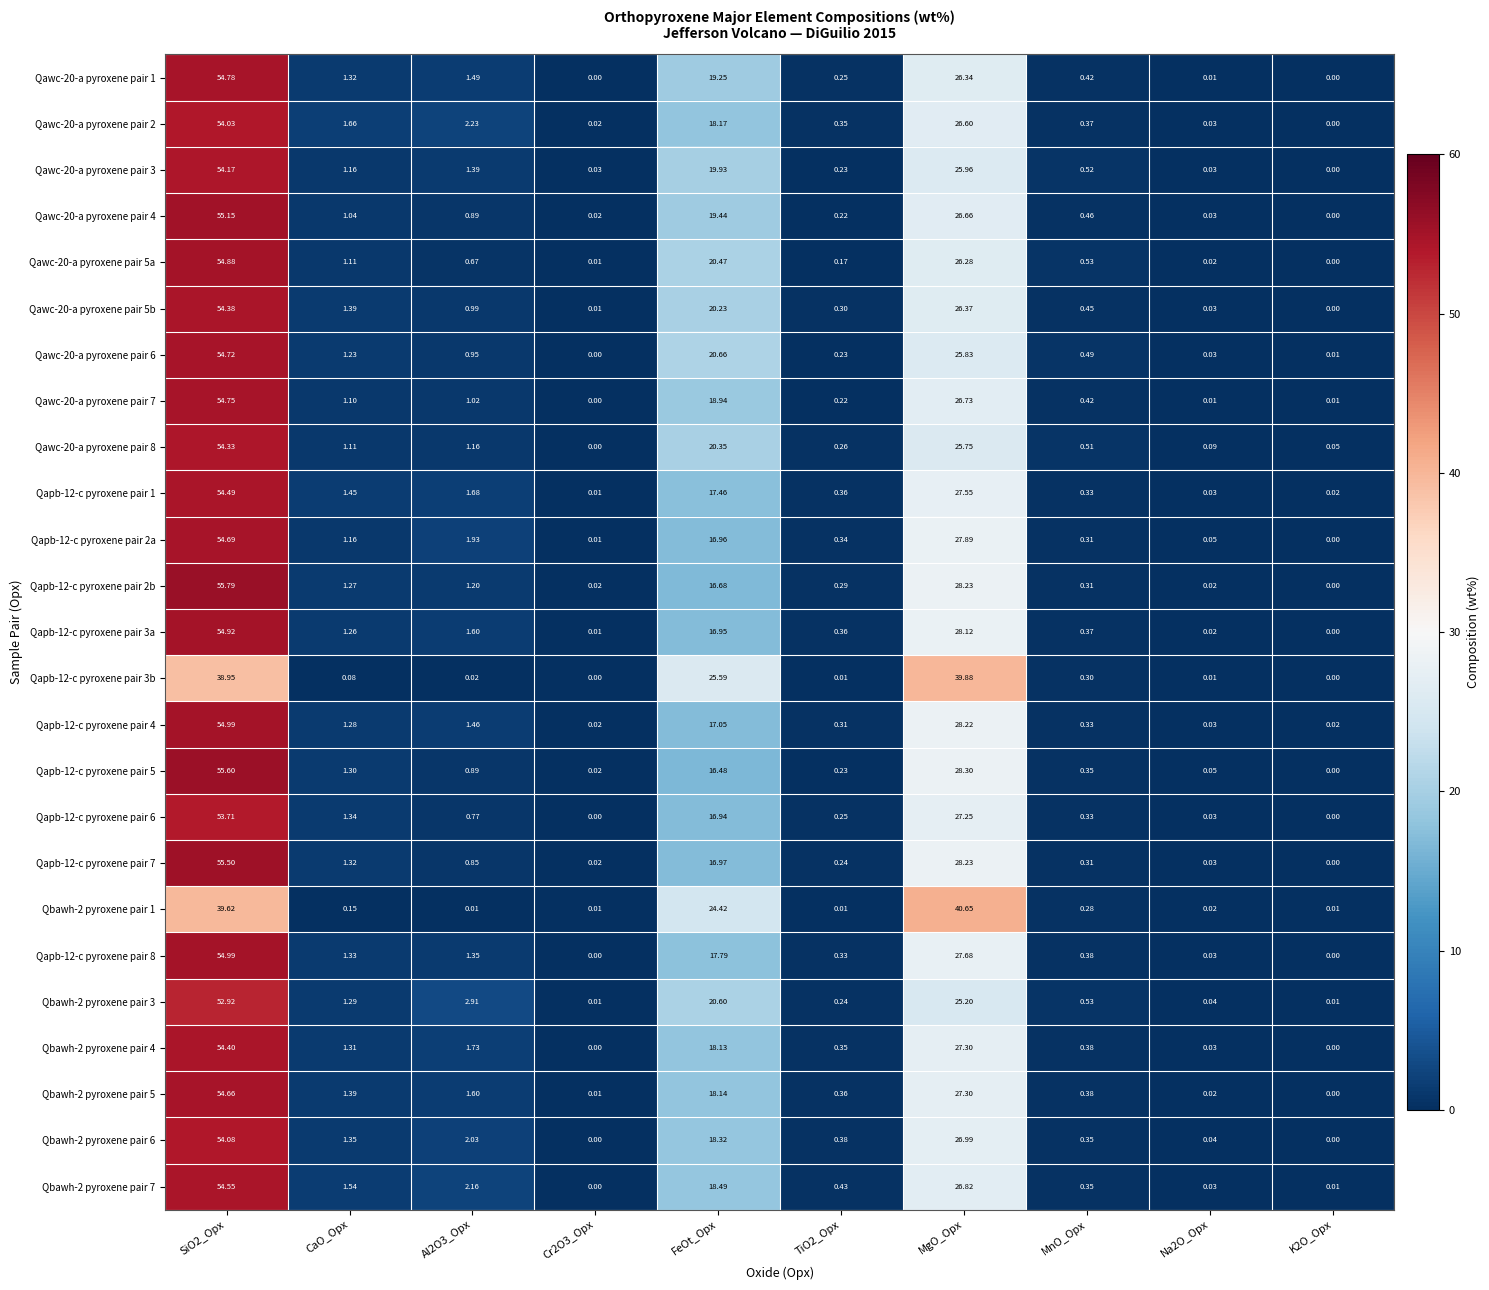

At which label is Qbawh-2 pyroxene pair 6 closest to 27?

MgO_Opx